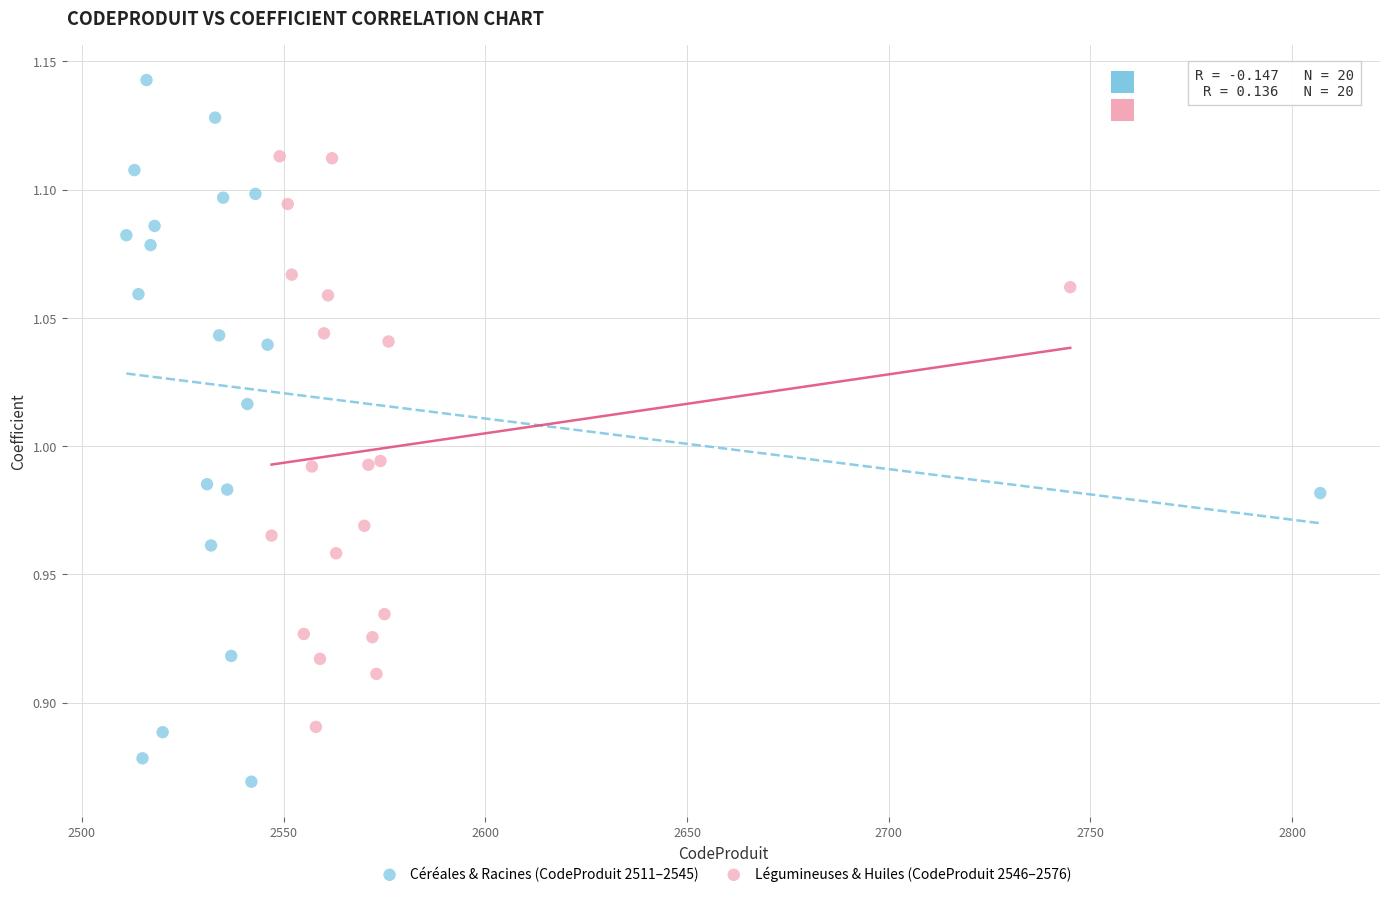

Which series has the largest Y range (max minus min)?

Céréales & Racines (CodeProduit 2511–2545)